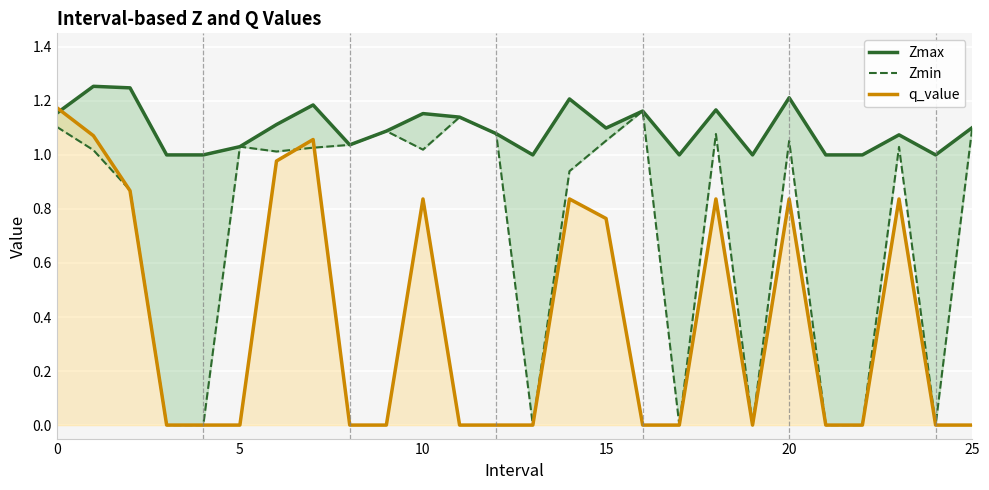

In Zmax, how many points are lower than both neighbors (excluding endpoints)?

6